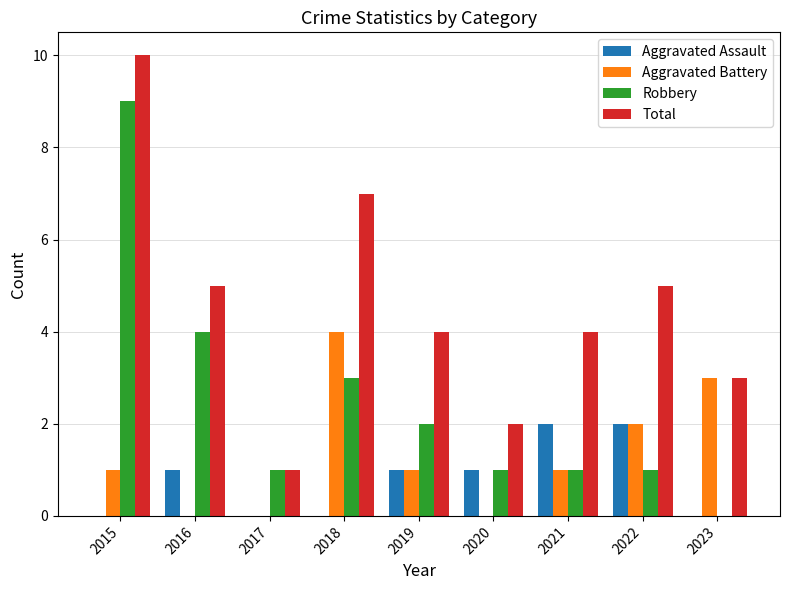

Between 2016 and 2023, which series saw the biggest shift?

Robbery